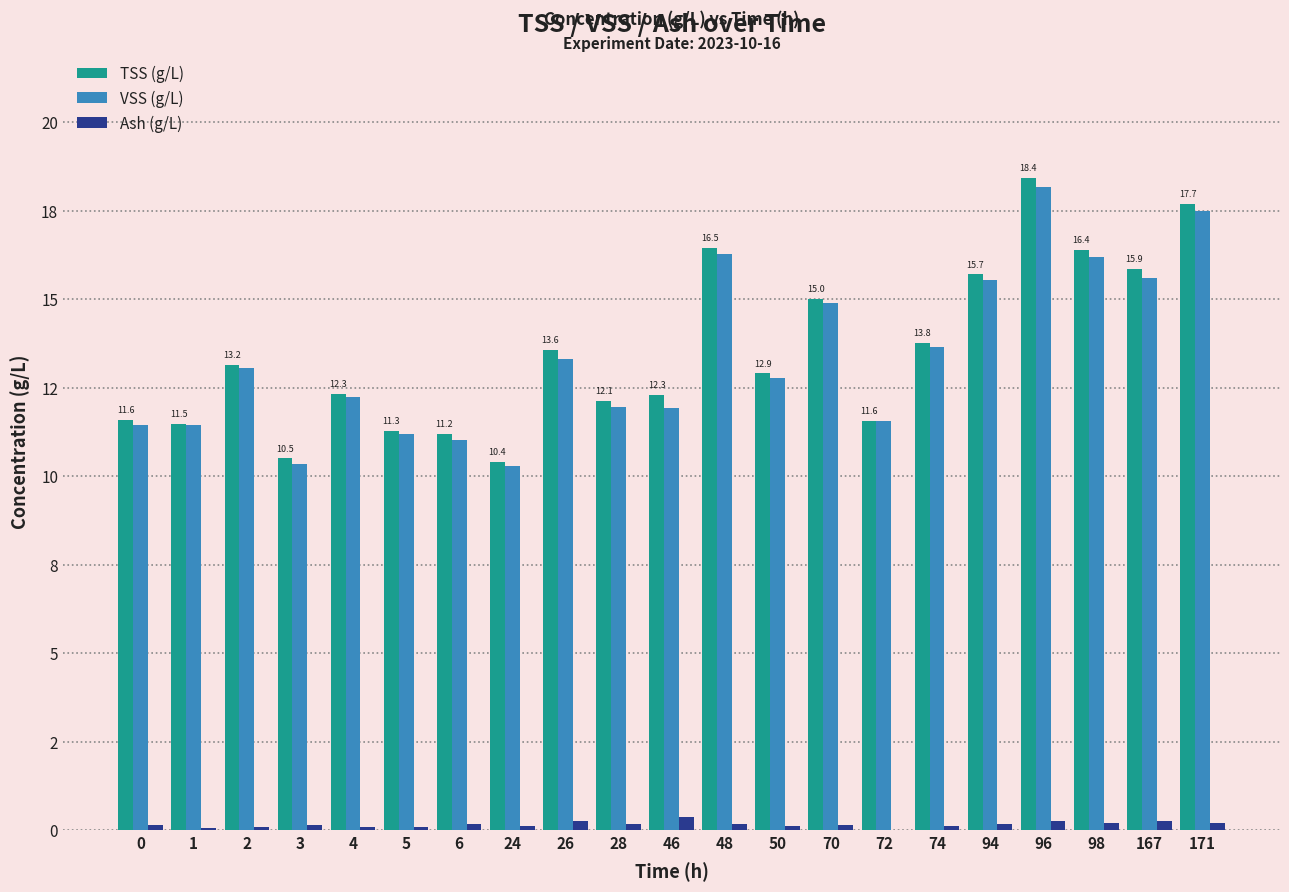

Are the bars horizontal?

No